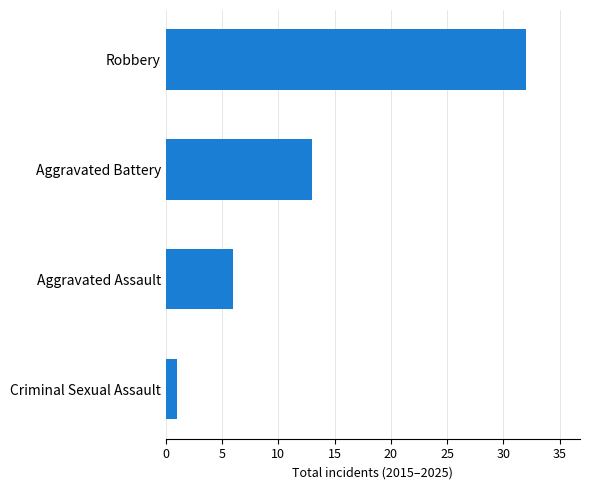

What is the change in value from Robbery to Aggravated Assault?

-26